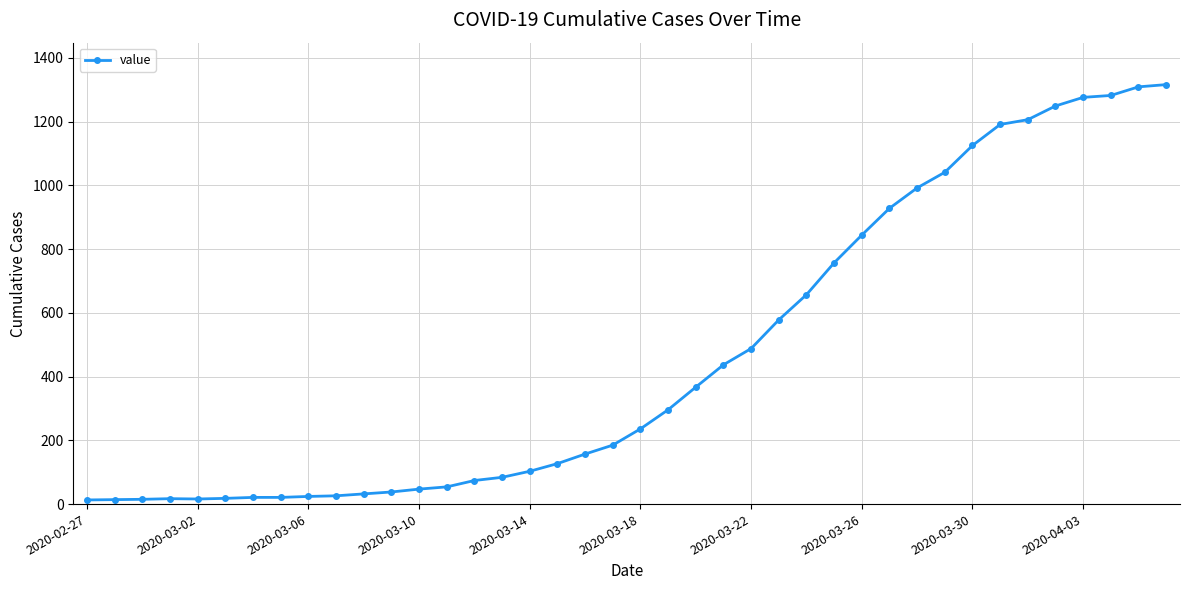

What is the sum of all values?

18661